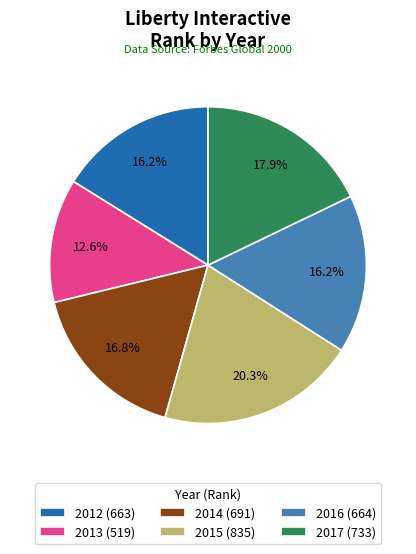

Does any single category account for the majority?

No